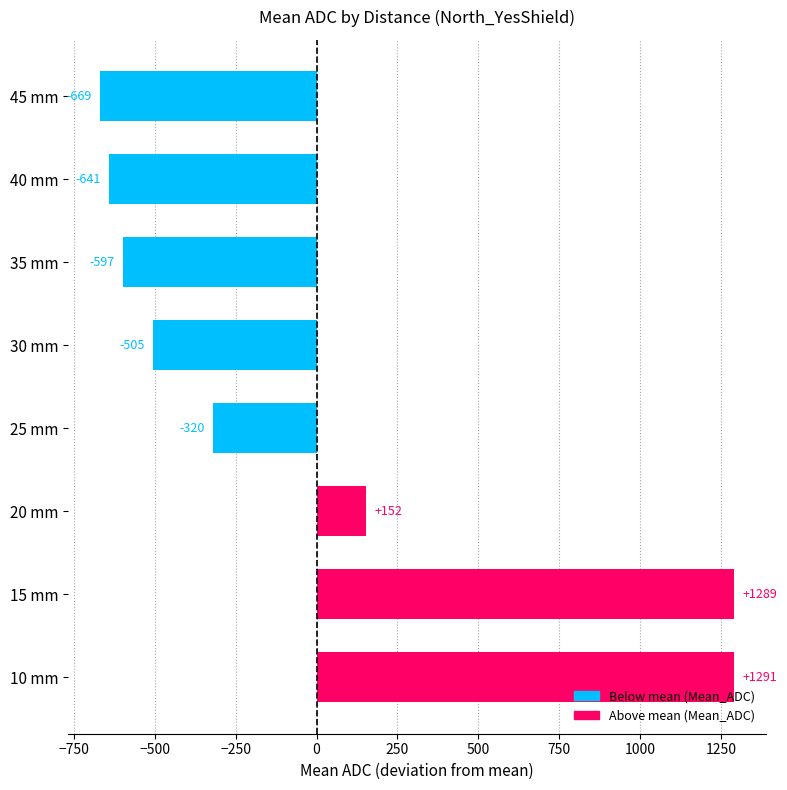

How many data points are less than -319?

5